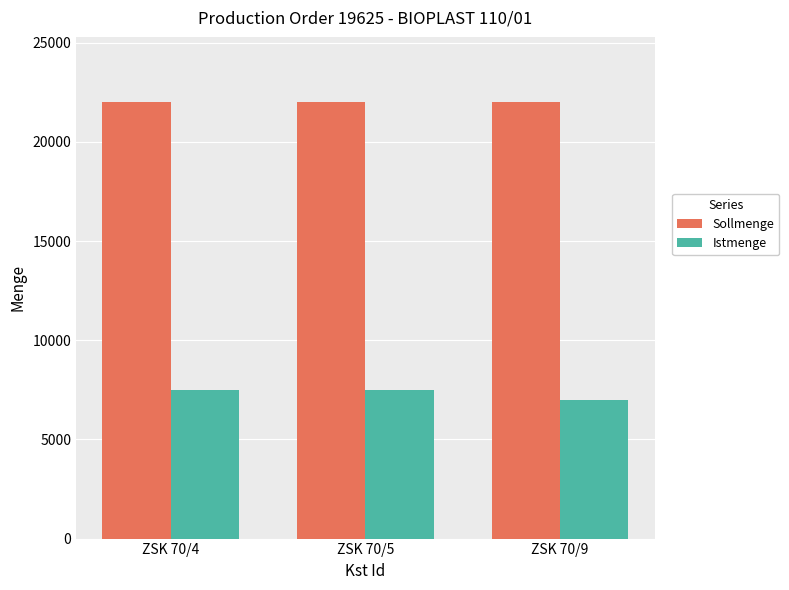

True or false: Sollmenge has a value of 22000 at ZSK 70/5.

True